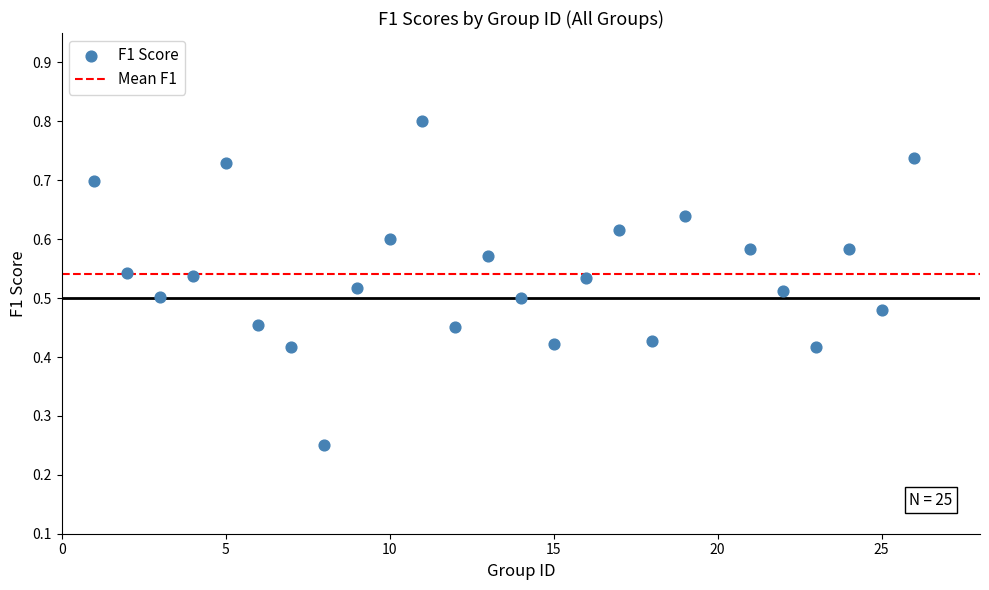

What is the range of X values (max minus min)?

25.0